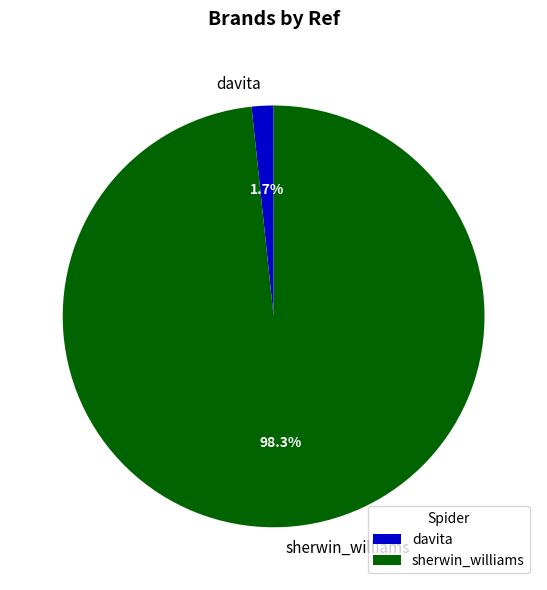

Does sherwin_williams represent more than half of the total?

Yes